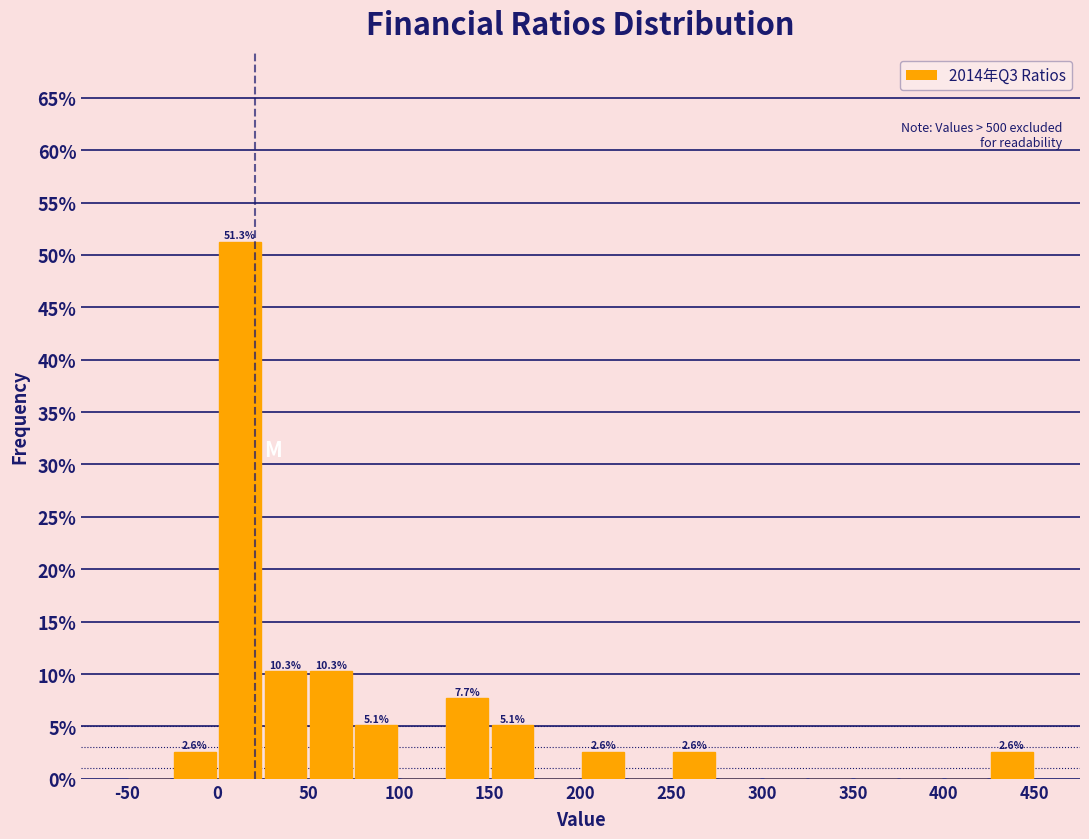

Which range on the x-axis has the tallest bar?

0 to 25